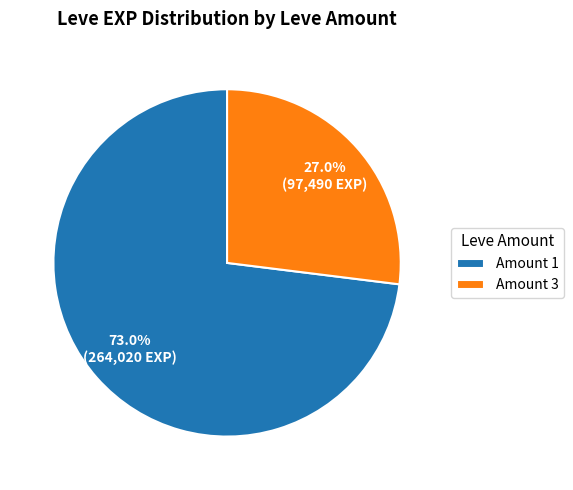

Which slice is the largest?

Amount 1